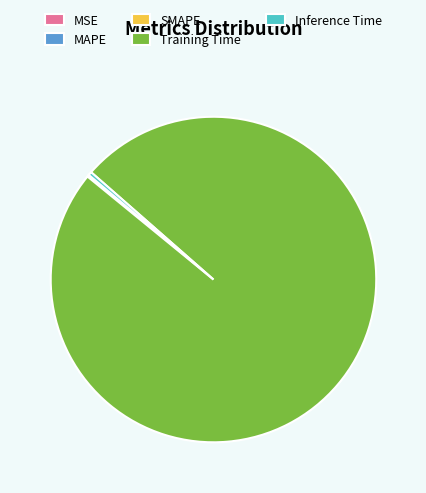

Do Inference Time and Training Time together represent more than half of the pie?

Yes